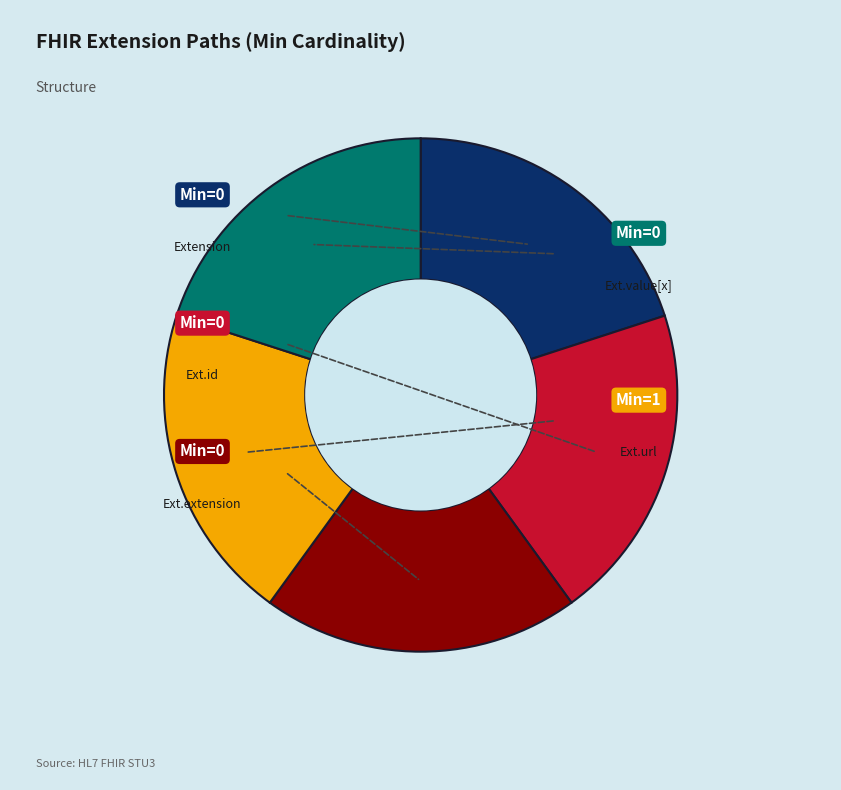

Is there a majority slice in this chart?

No